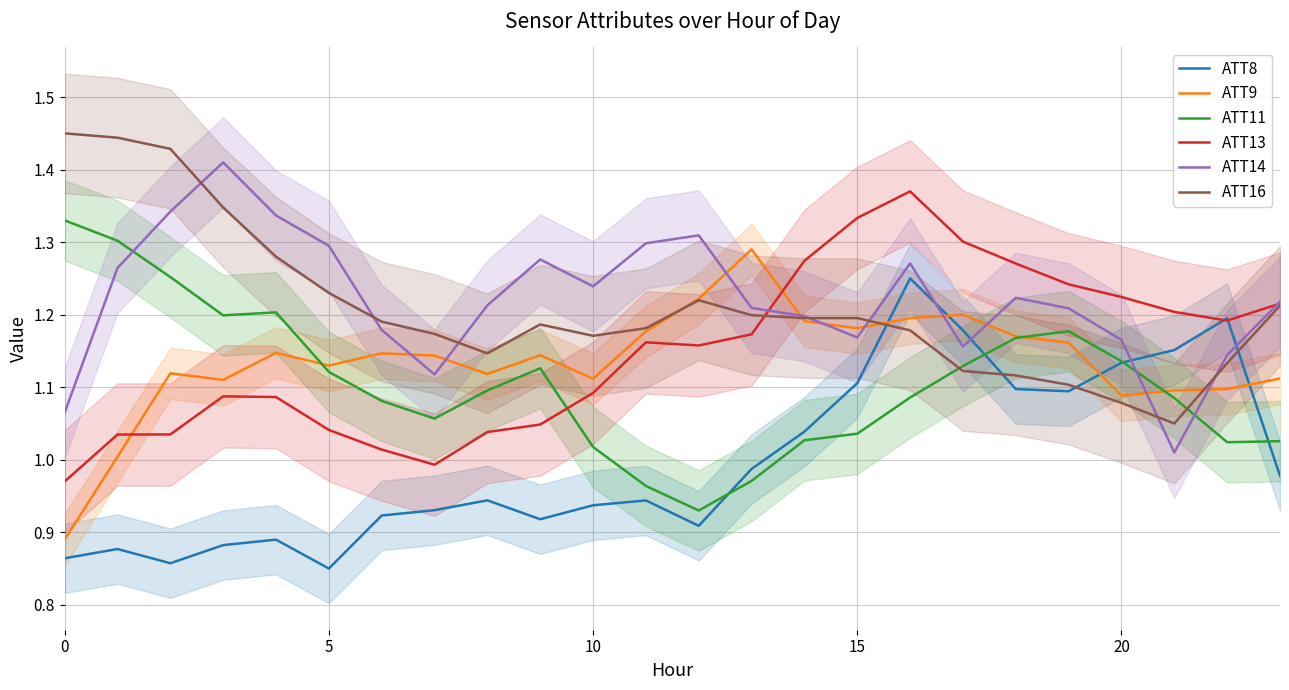

Between which two adjacent categories do ATT9 and ATT16 first intersect?

11 and 12